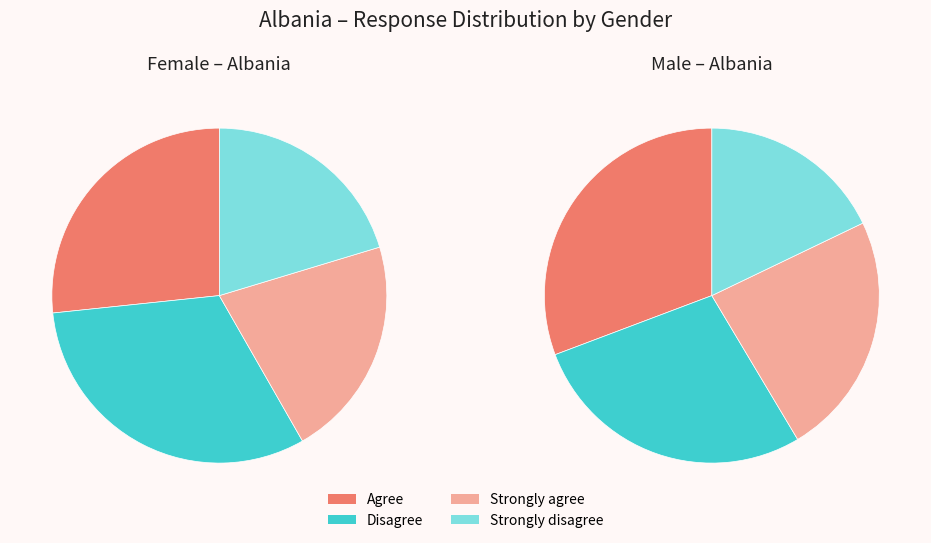

True or false: Disagree accounts for 32% of the total.

True